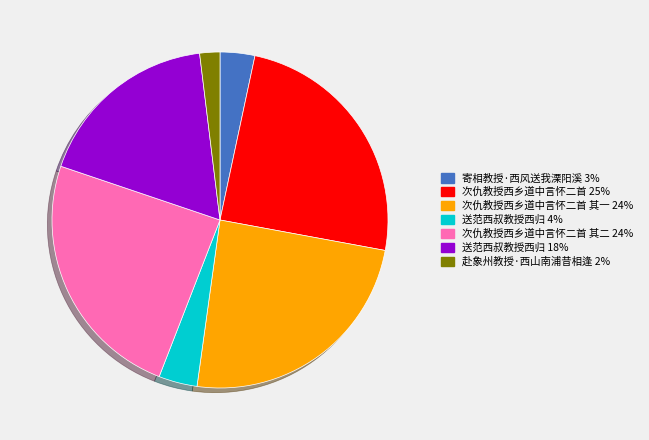

Is there any slice that represents more than half of the pie?

No